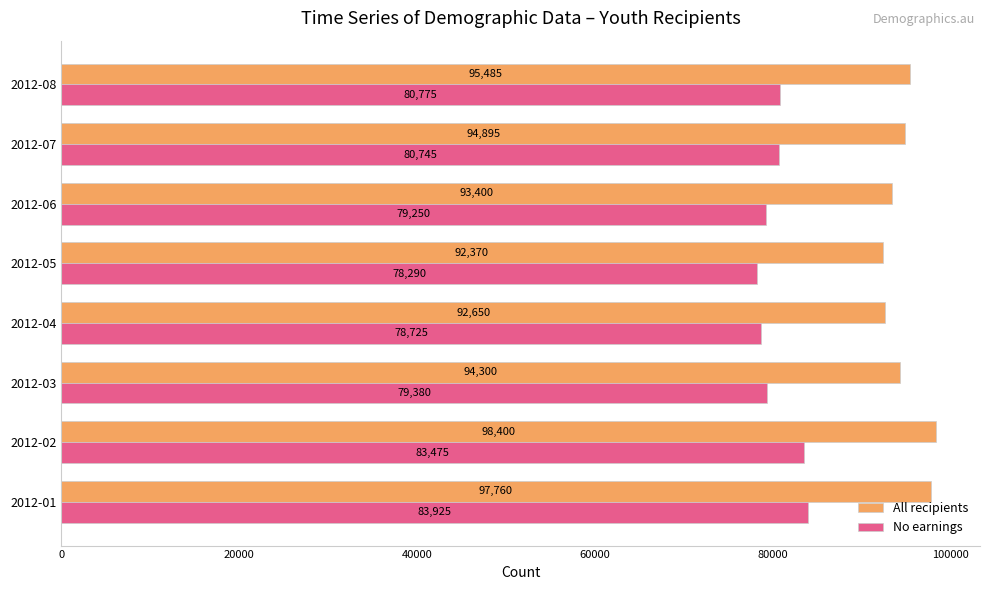

Where is No earnings nearest to the value 81107?

2012-08